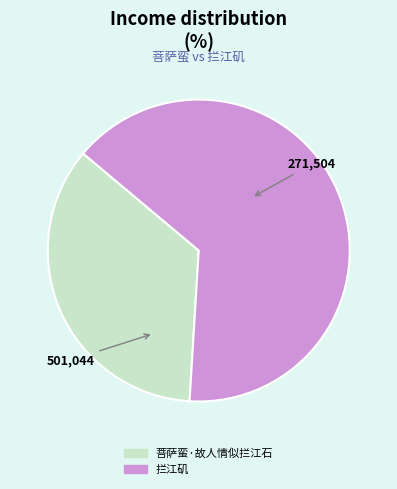

Combined, do 菩萨蛮·故人情似拦江石 and 拦江矶 account for over 50%?

Yes